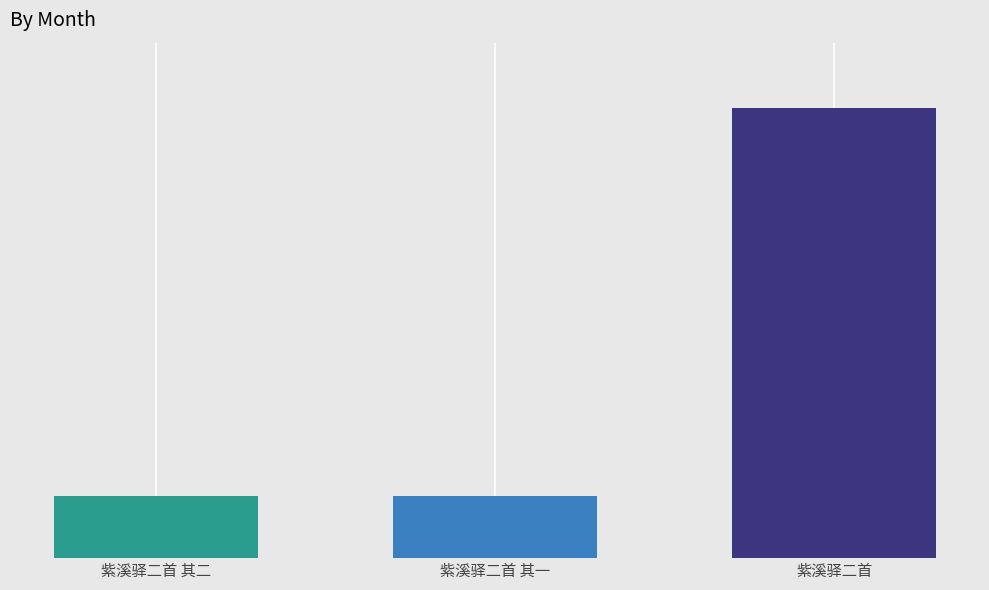

Reading right to left, extract all data points from this chart.

1118251	930081	930082